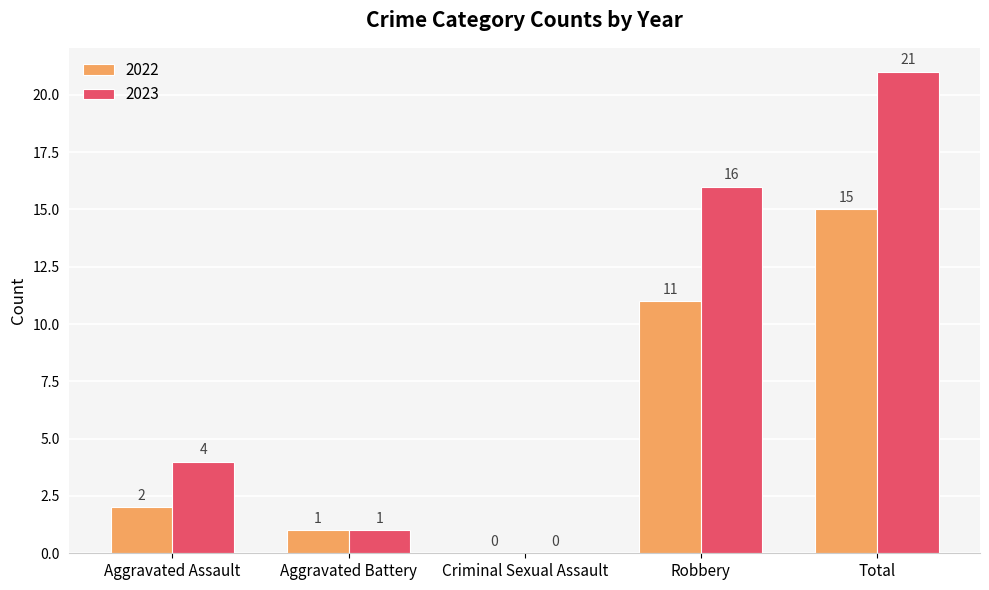

What is the sum of all 2023 values?

42